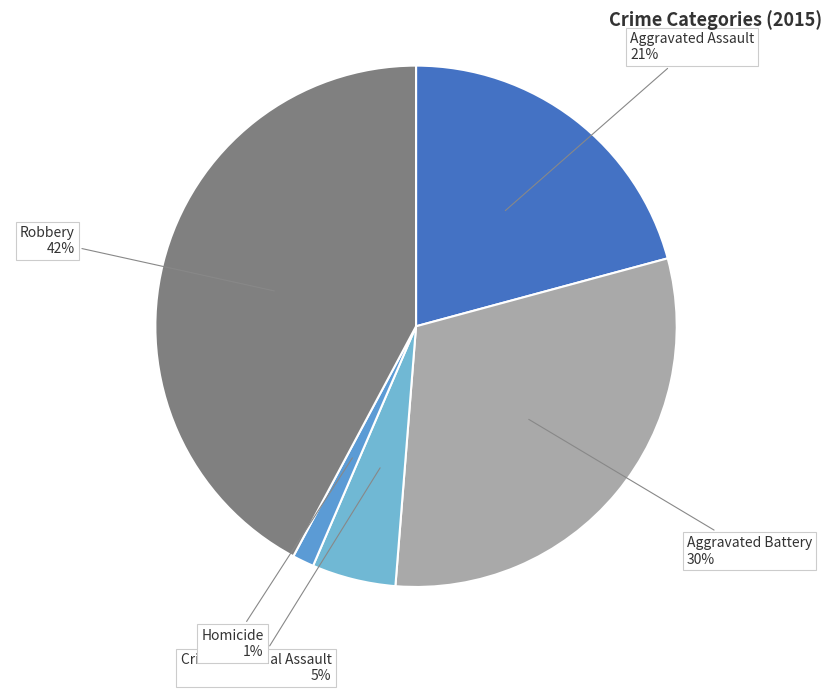

To the nearest percent, what is the average slice percentage?

20%